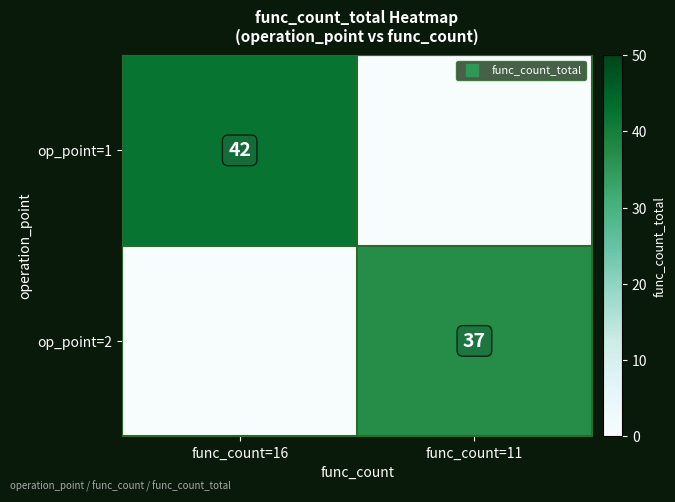

At which label does op_point=1 reach its peak?

func_count=16